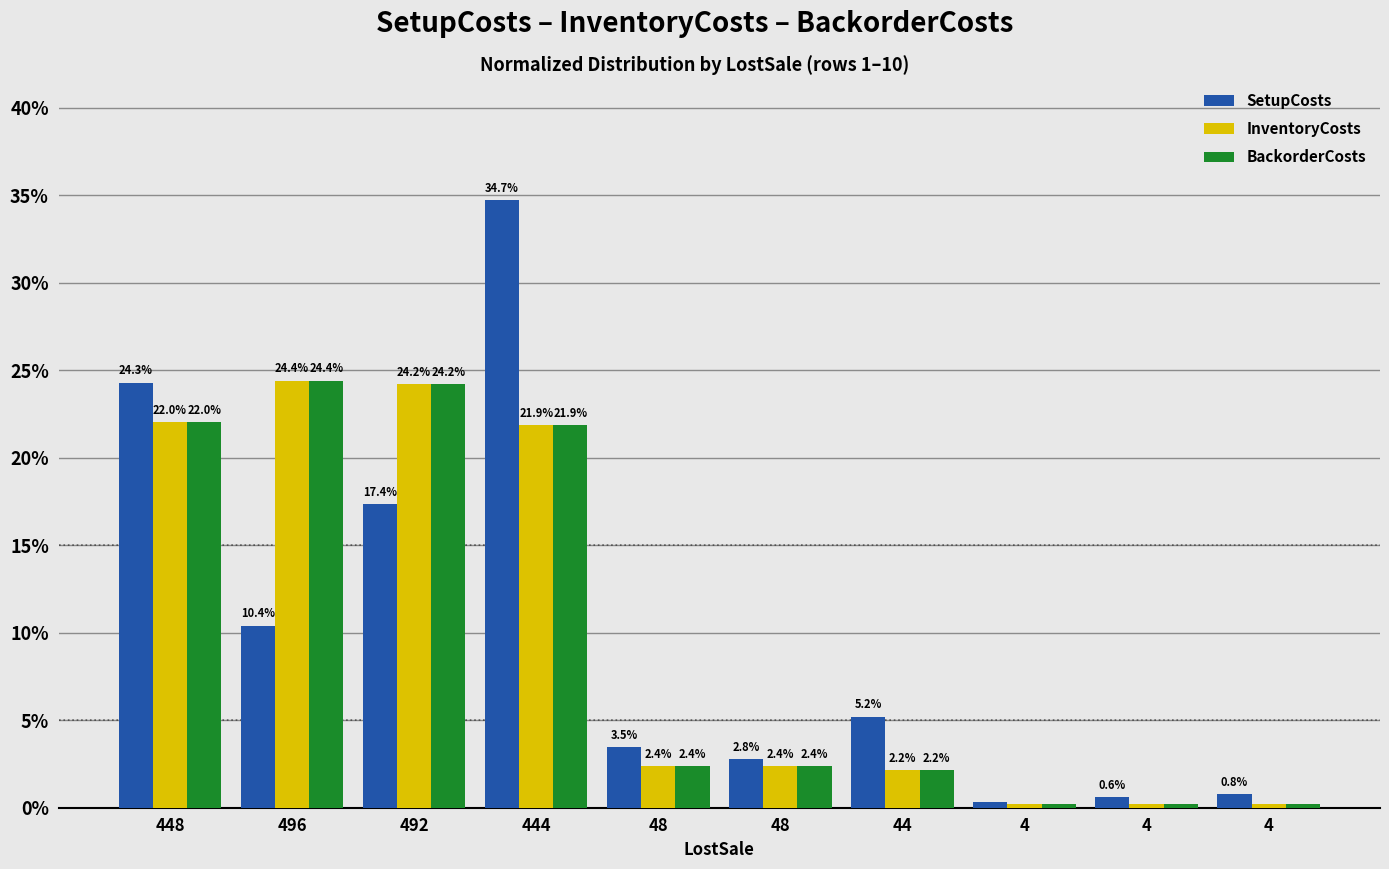

The value of BackorderCosts at 492 is 24.2. True or false?

True